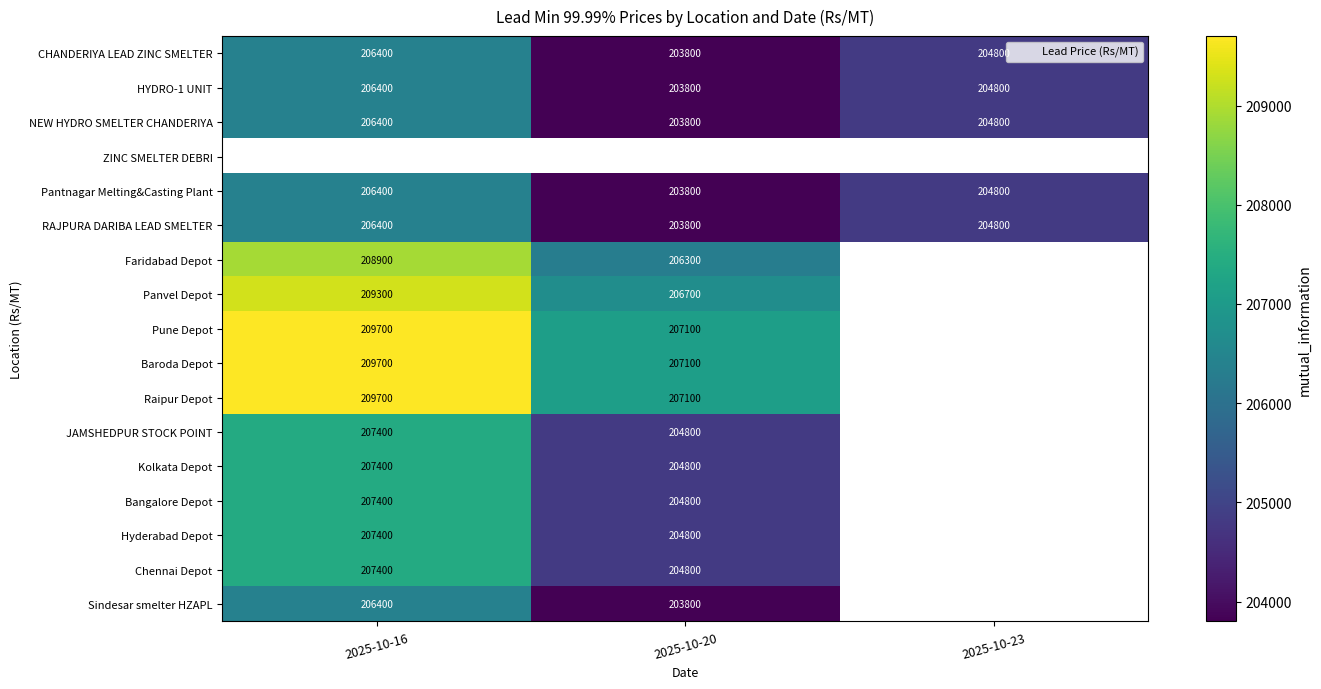

Where is Chennai Depot nearest to the value 206100?

2025-10-16